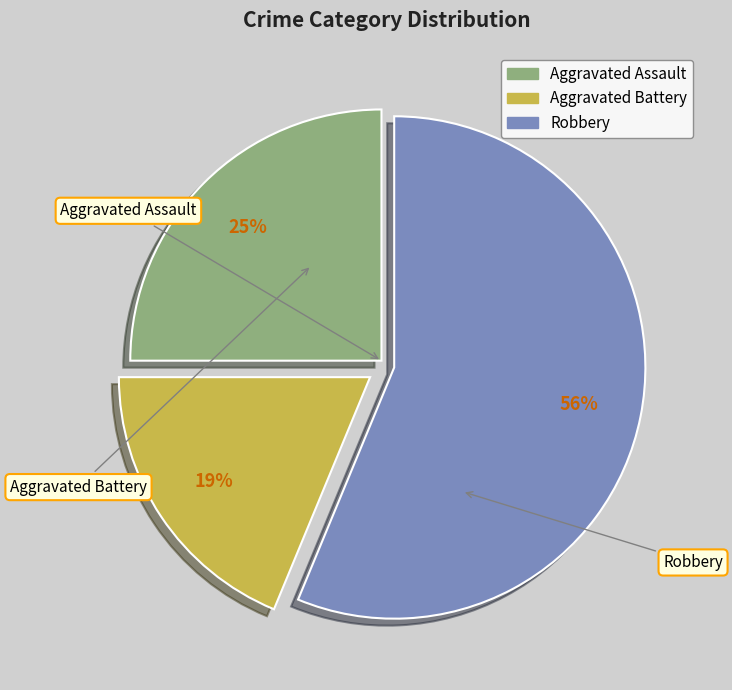

Does any single category account for the majority?

Yes